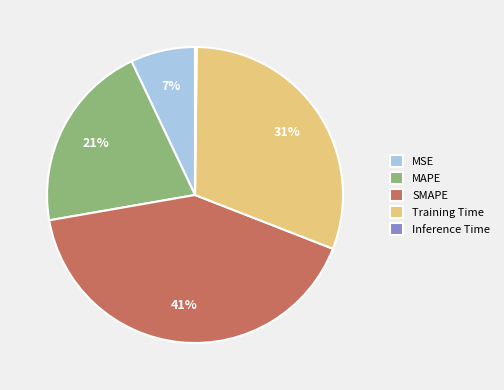

To the nearest percent, what percentage of the pie is MSE?

7%